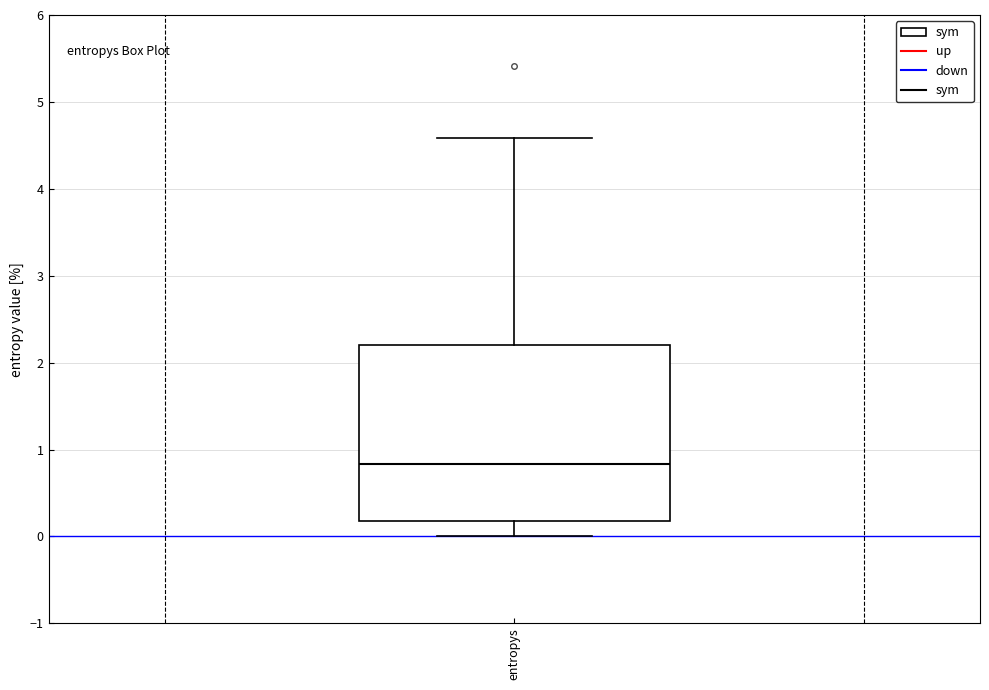

Read this box plot against the y-axis: the position of the median line, the range covered by the box, and the ends of both whiskers. The values are not printed on the chart, so give them approximately, as read against the axis.

median 0.8, box 0.2 to 2.2, whiskers 0.0 to 4.6